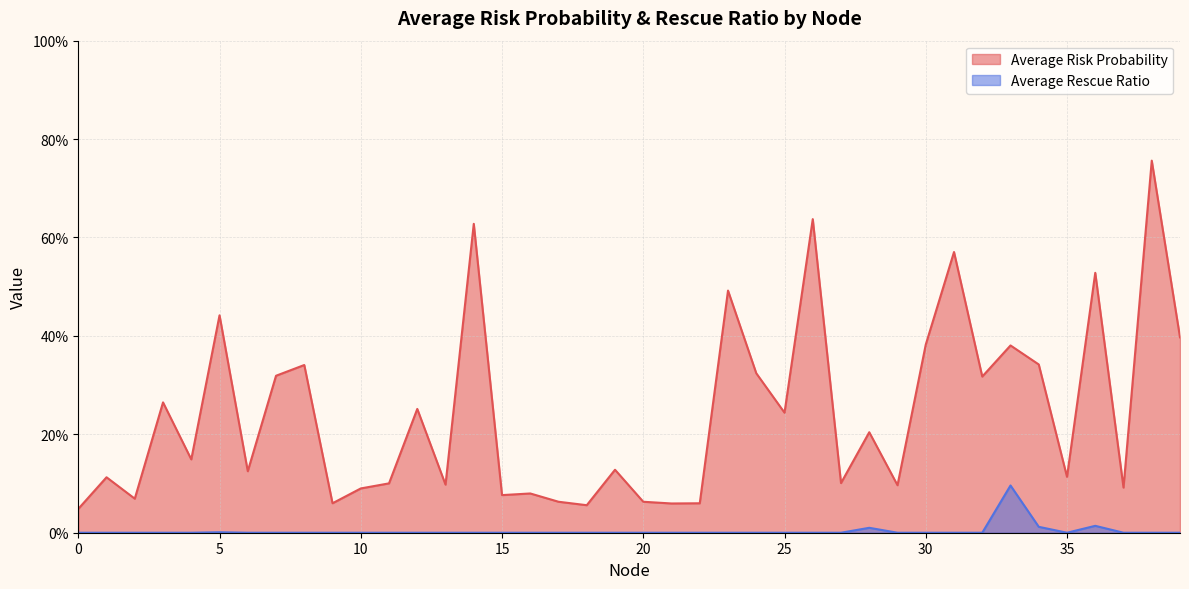

The value of Average Rescue Ratio at 38 is 0.1. True or false?

False